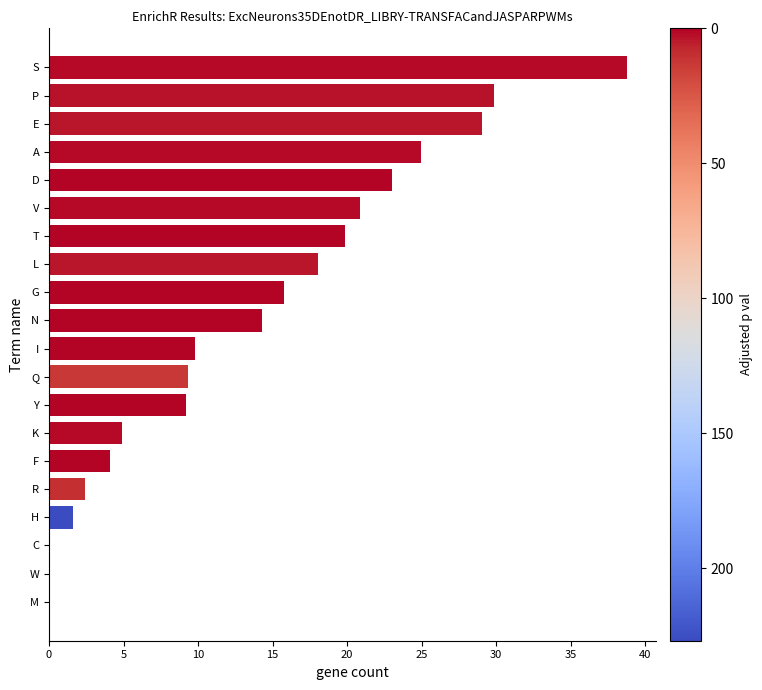

The chart shows a value of 29.9 at P. True or false?

True